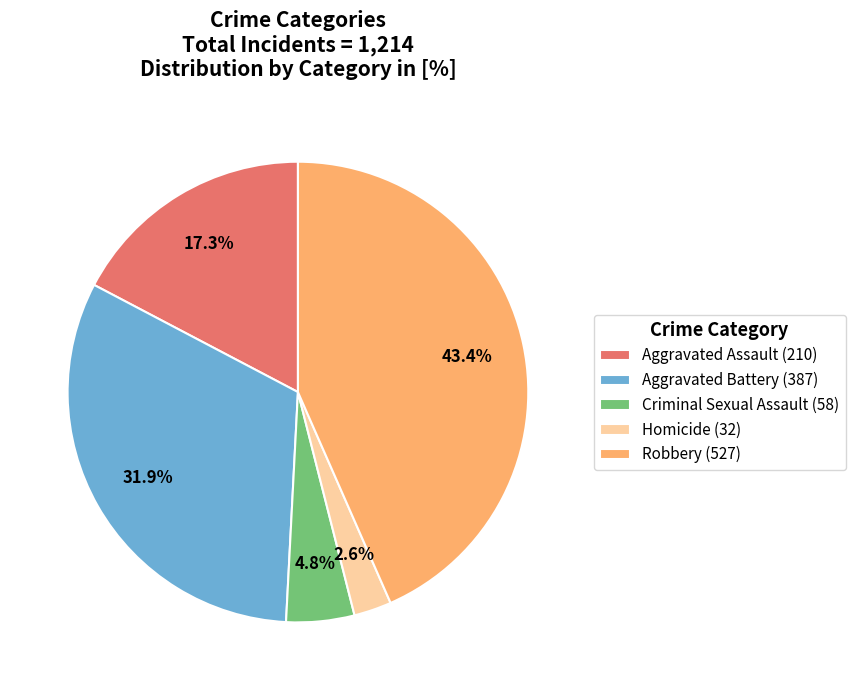

Which has a higher value, Aggravated Assault (210) or Aggravated Battery (387)?

Aggravated Battery (387)